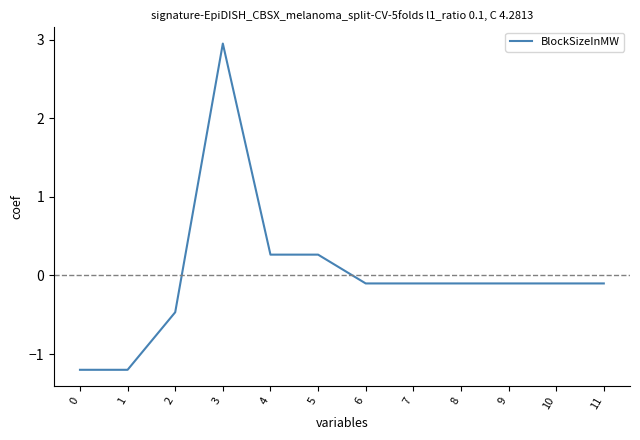

Does the chart display data point markers on the line(s)?

No